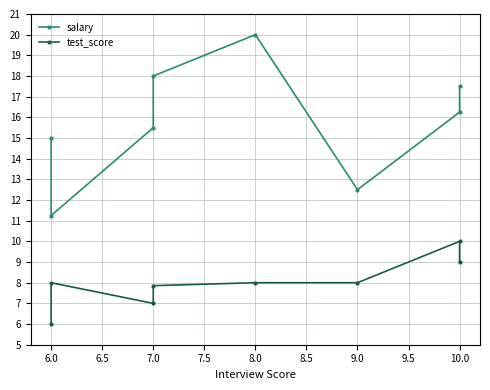

How many values in the salary series are below 16?

4